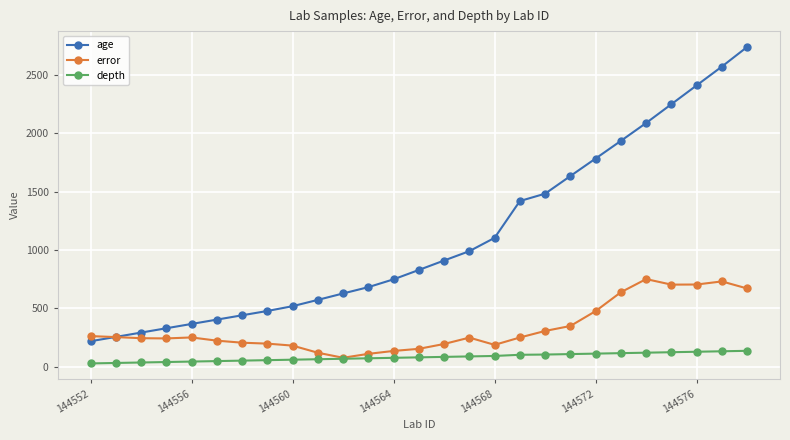

What is the minimum value for age?

219.0